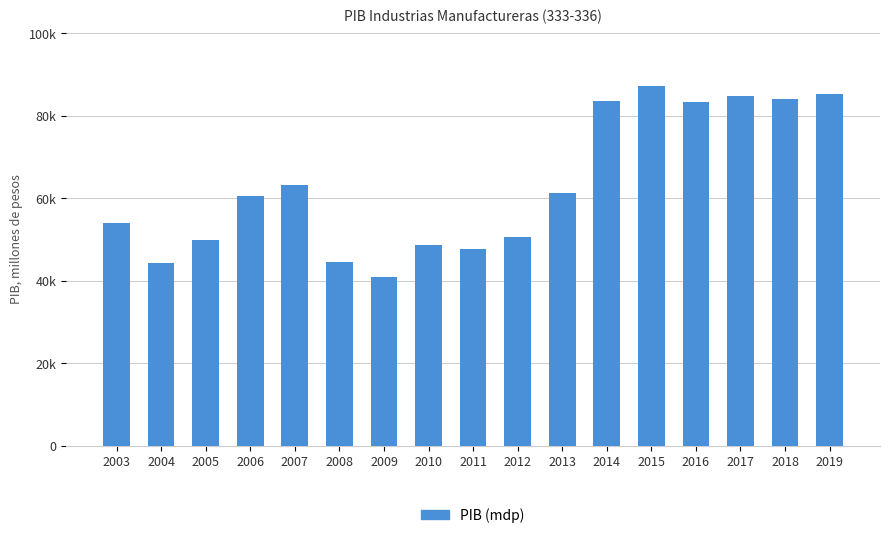

Which label corresponds to the largest value in the chart?

2015